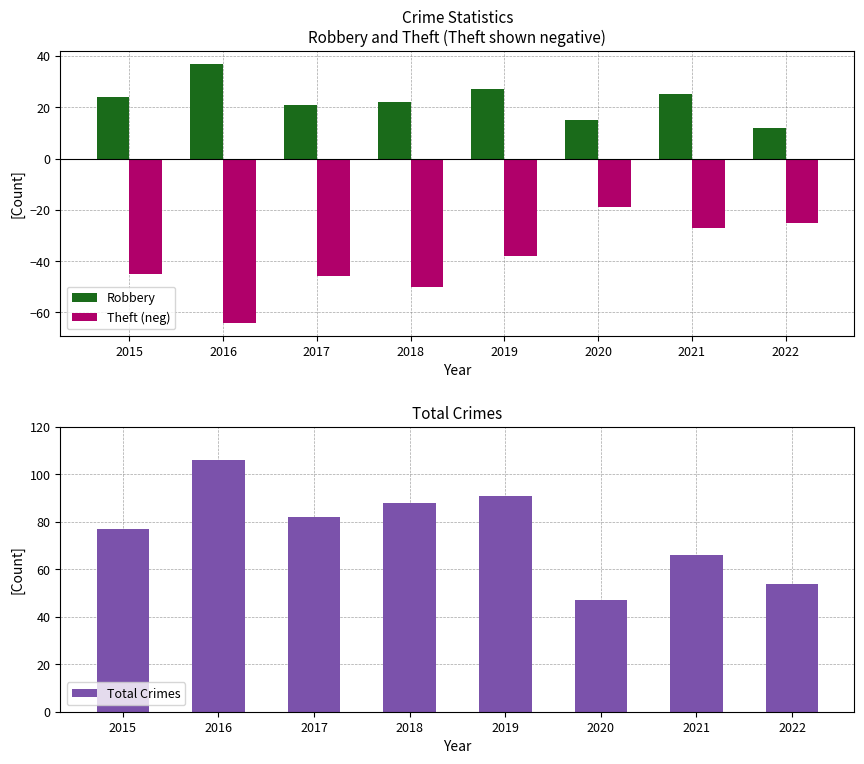

What is the average value of the Robbery series?

23